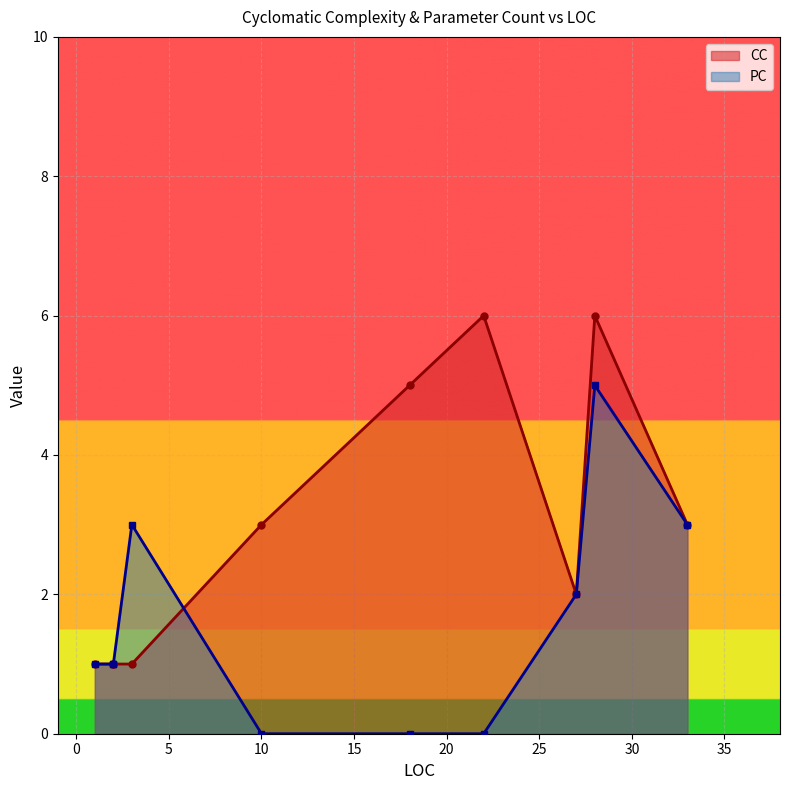

What is the highest value of the PC series?

5